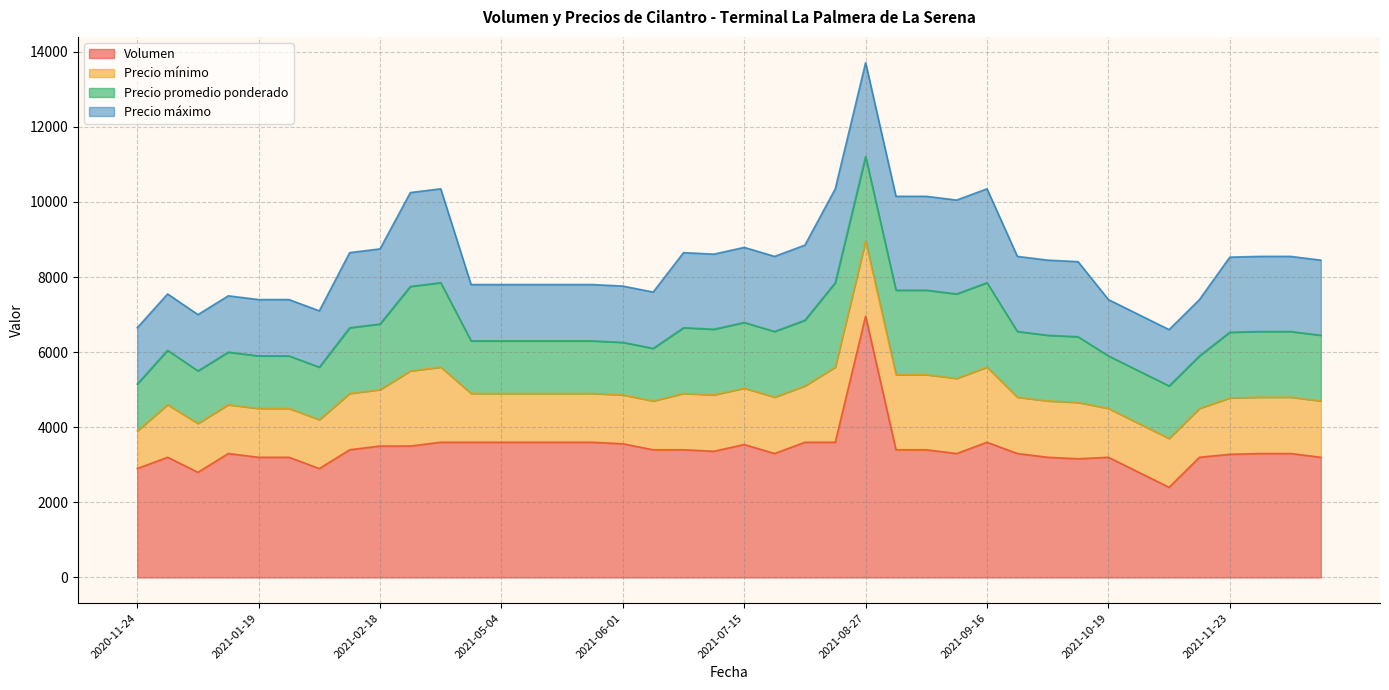

List the series in order of their peak value, lowest first.

Precio mínimo, Precio promedio ponderado, Precio máximo, Volumen